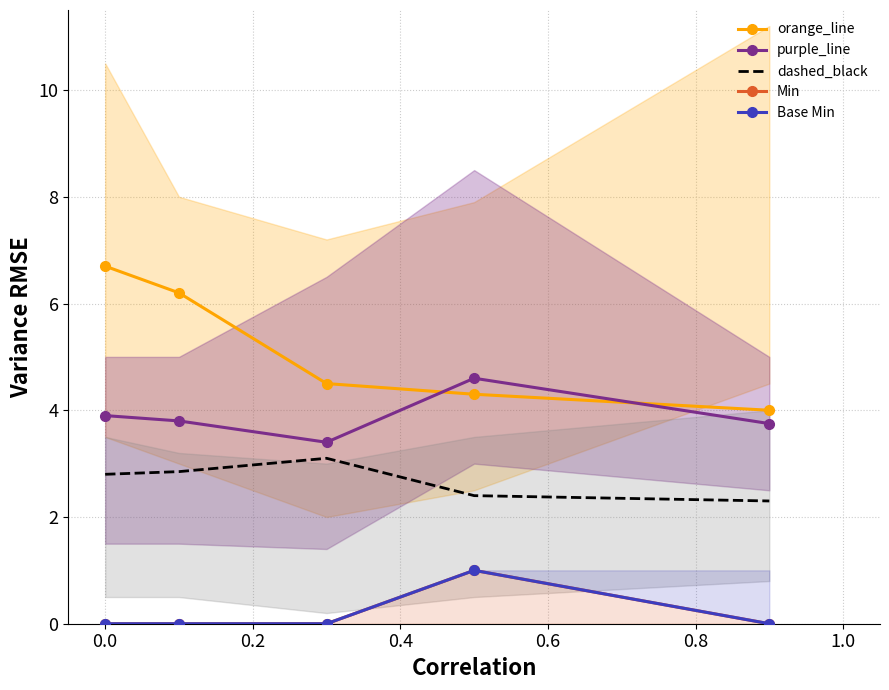

Reading left to right, transcribe all the data shown in this chart.

orange_line: 6.7	6.2	4.5	4.3	4.0
purple_line: 3.9	3.8	3.4	4.6	3.8
dashed_black: 2.8	2.9	3.1	2.4	2.3
Min: 0.0	0.0	0.0	1.0	0.0
Base Min: 0.0	0.0	0.0	1.0	0.0